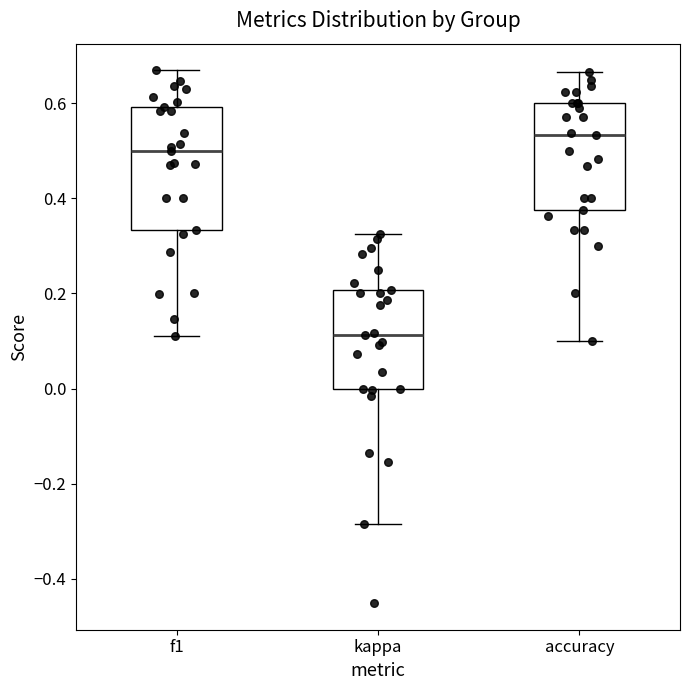

Where is the lower edge of the box for f1 on the y-axis? The values are not printed on the chart, so give them approximately, as read against the axis.

0.34